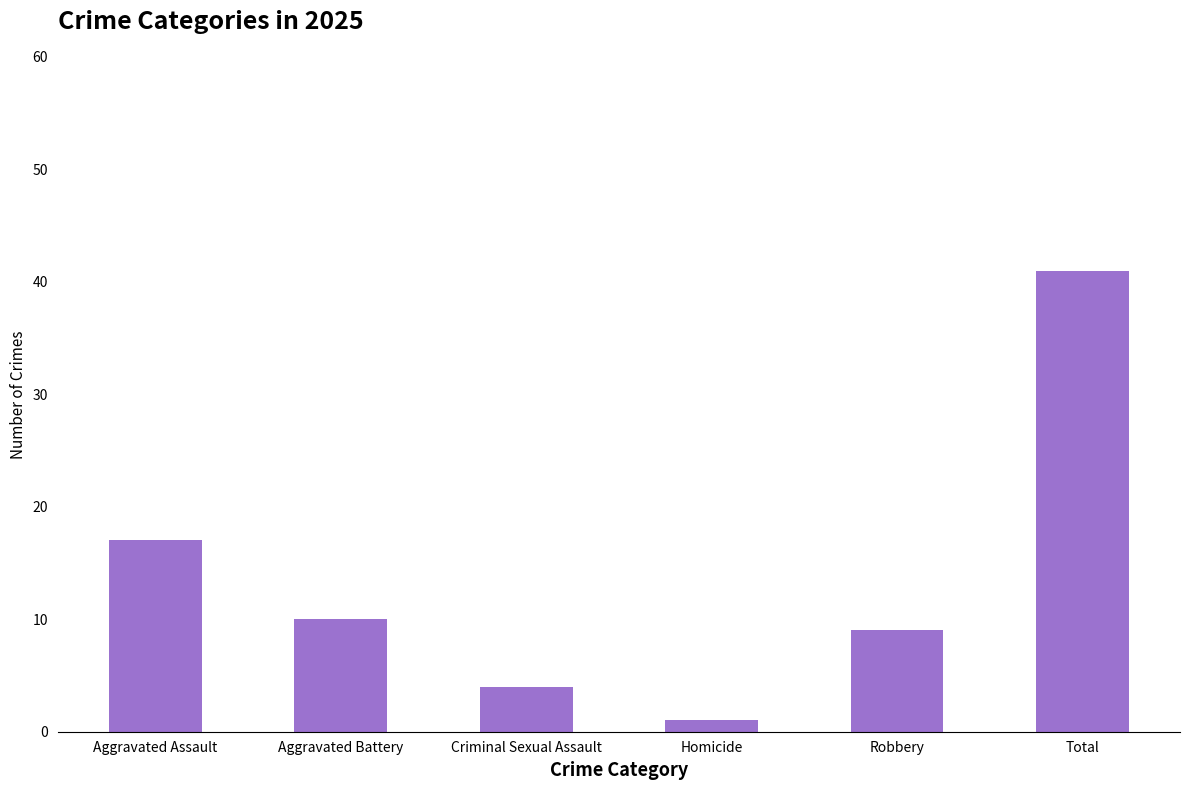

What is the value of the 4th bar from the left?

1